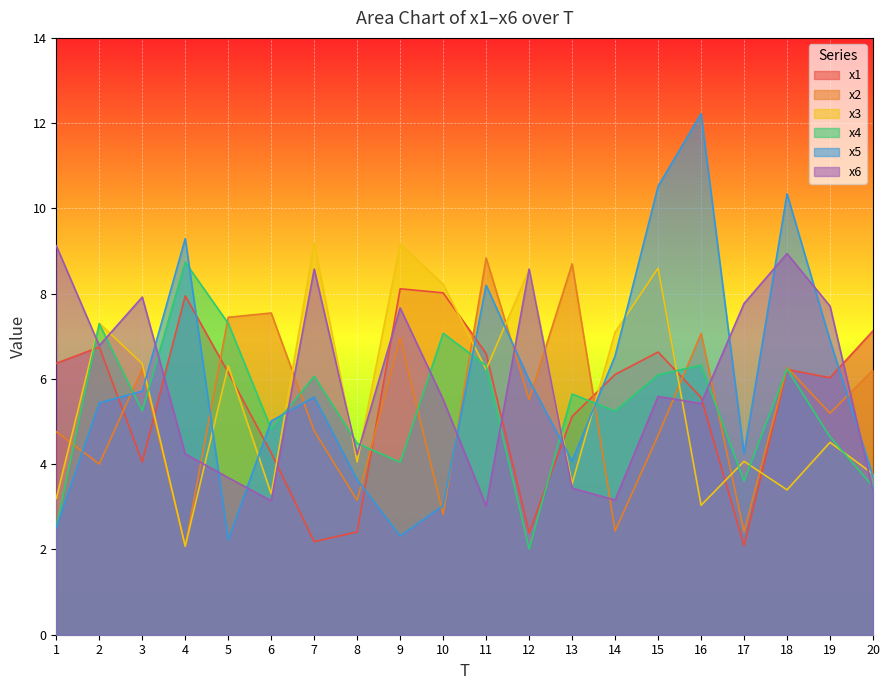

Is the value of x1 at 18 greater than the value of x4 at 11?

No